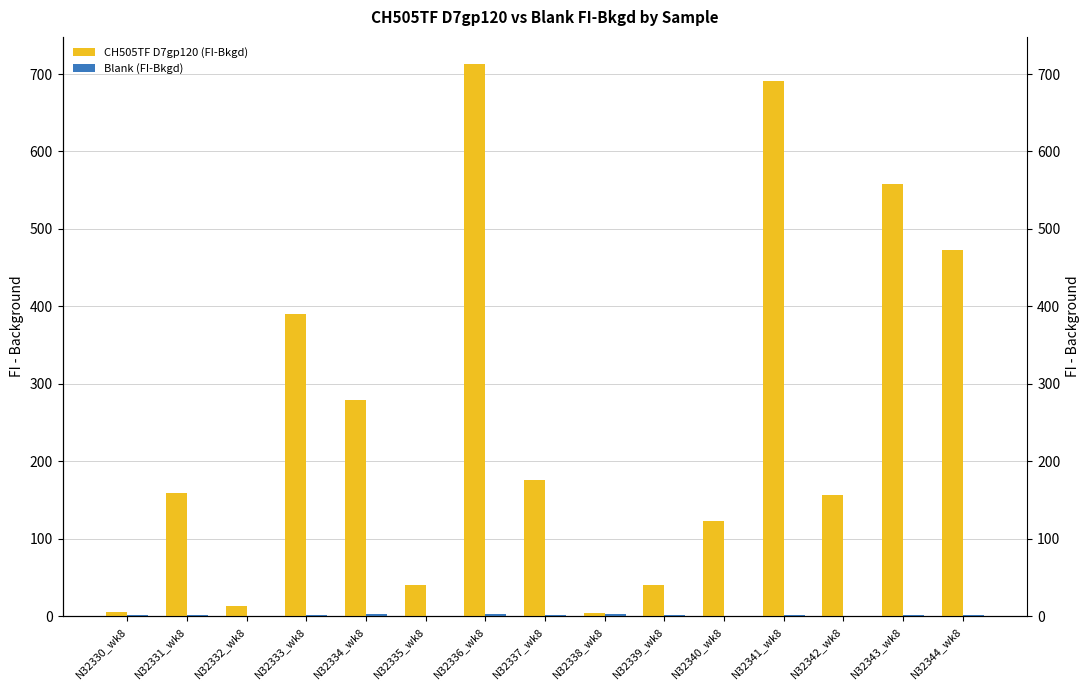

Reading left to right, list all the values displayed in this chart.

CH505TF D7gp120 (FI-Bkgd): 6.0	158.8	13.0	390.0	278.8	40.8	712.3	176.5	4.8	41.0	123.5	691.0	157.0	558.5	472.8
Blank (FI-Bkgd): 1.5	1.0	0.5	1.0	2.8	0.8	2.5	1.5	2.3	1.8	0.0	1.0	0.0	1.5	1.8